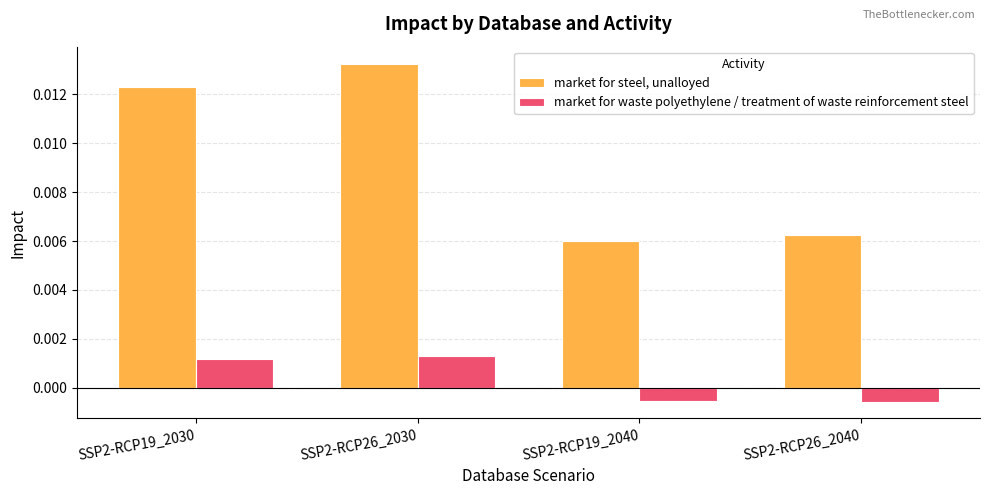

Which series has the widest spread of values?

market for steel, unalloyed